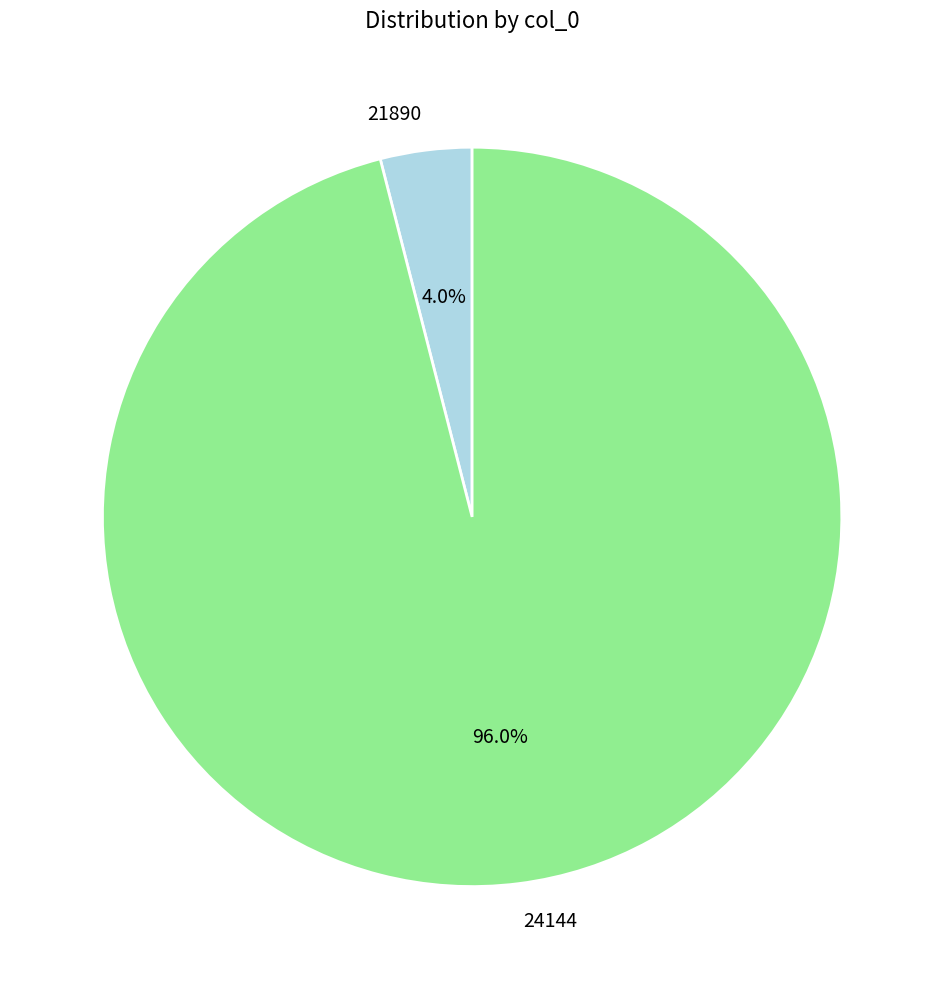

What percentage is the 21890 slice, to the nearest percent?

4%